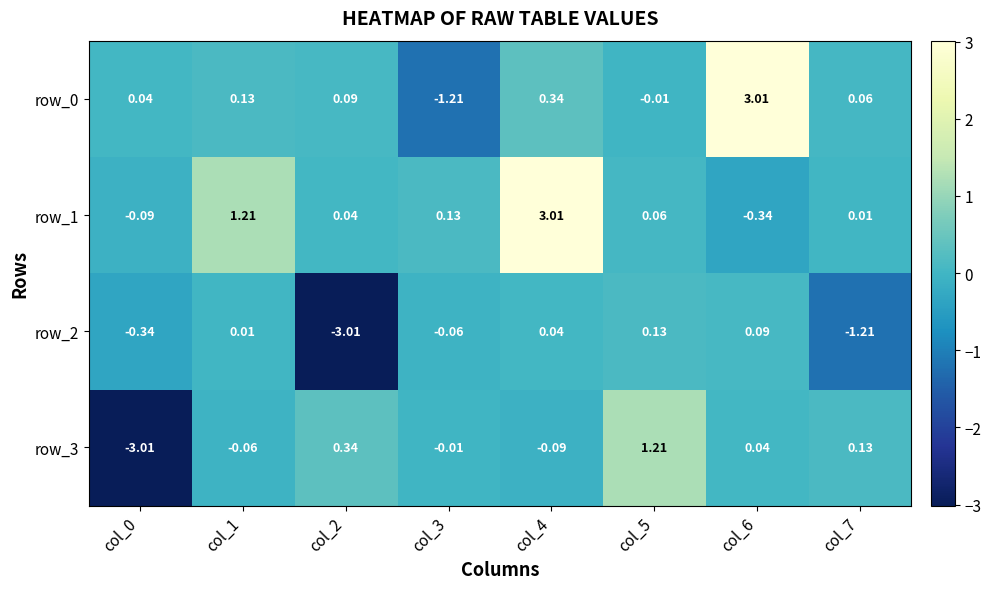

How many values in row_1 are below zero?

2